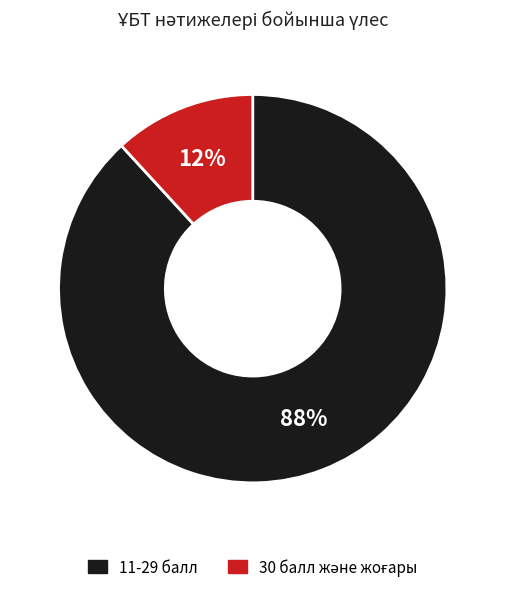

Is there any slice that represents more than half of the pie?

Yes